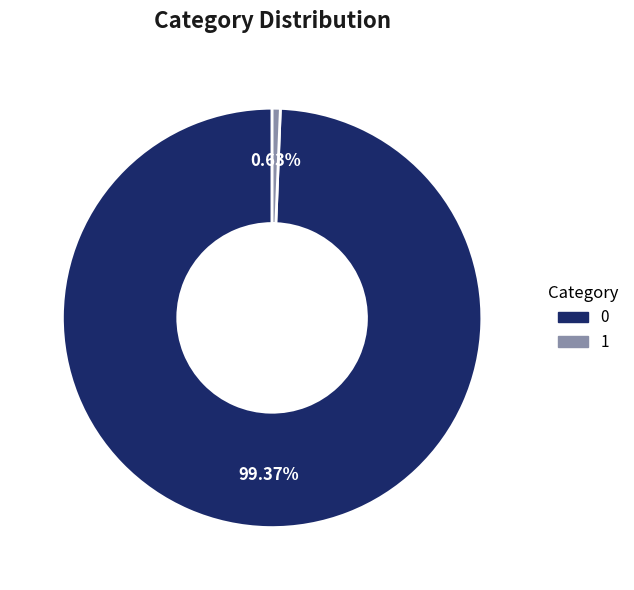

The 1 slice represents 35% of the pie. True or false?

False